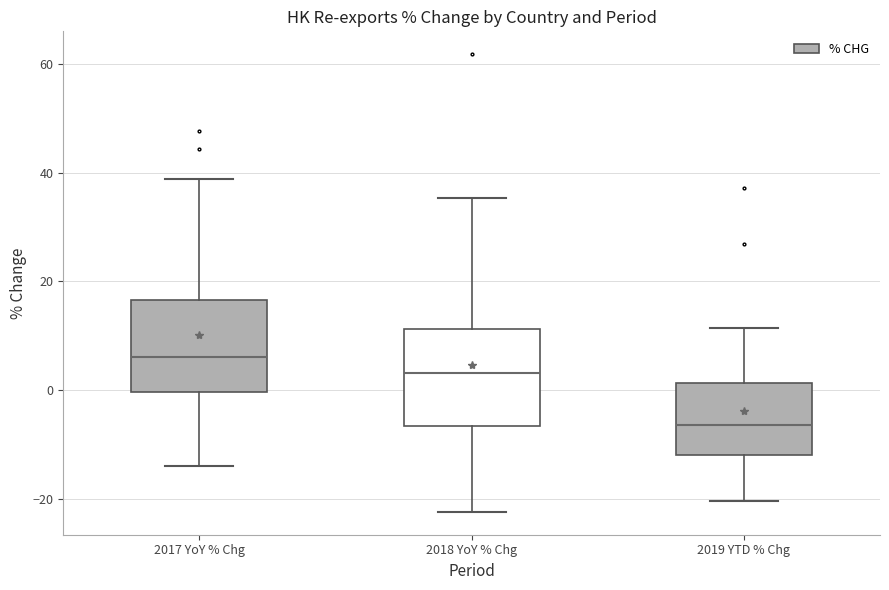

Which box has the lowest median line?

2019 YTD % Chg